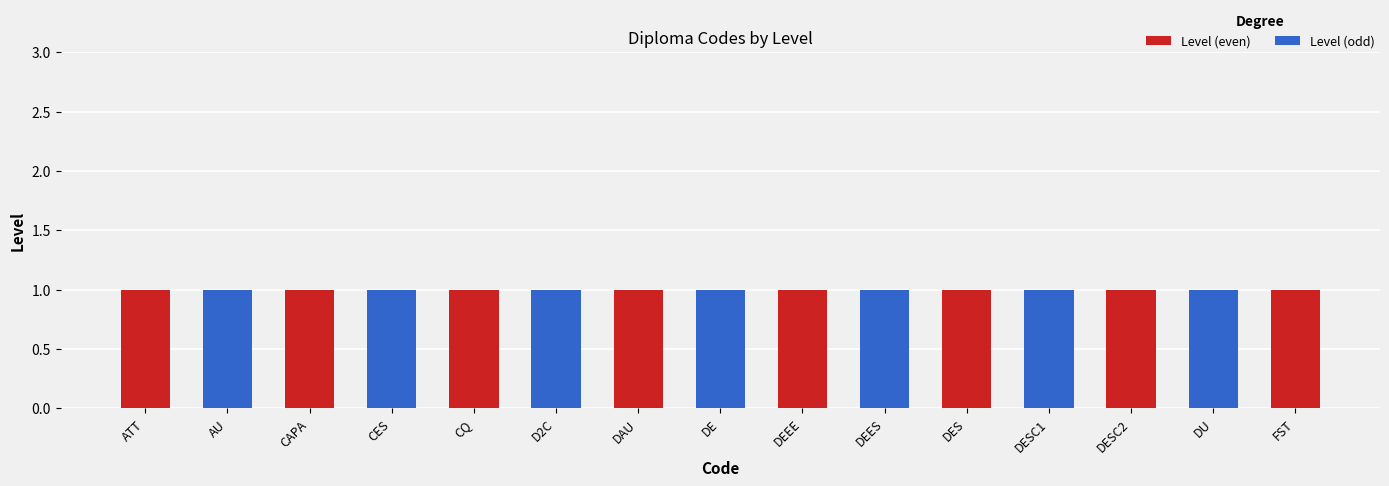

The value of Level (even) at DEES is 0. True or false?

True